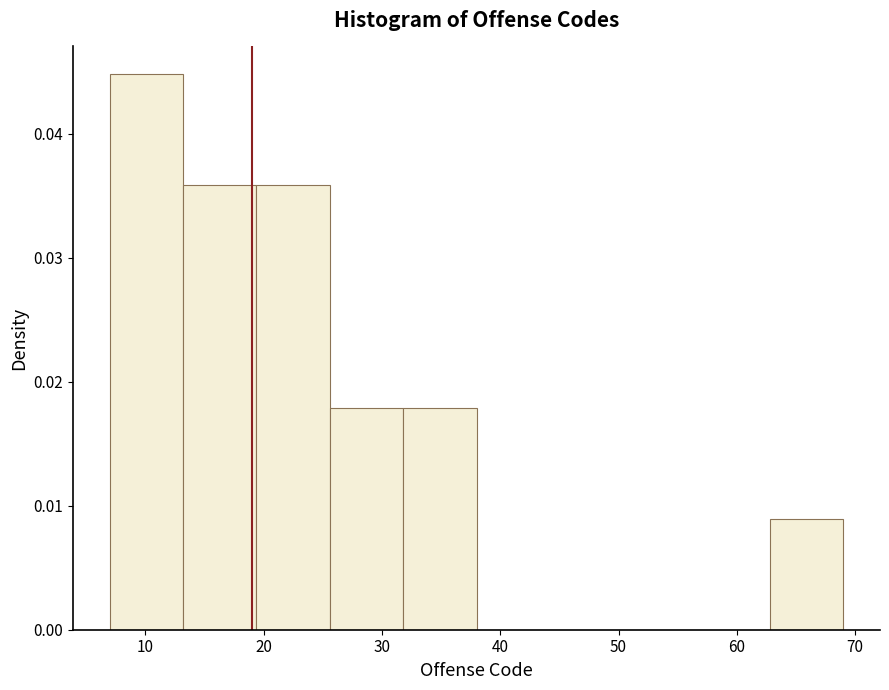

Which range on the x-axis has the tallest bar?

7.0 to 13.2